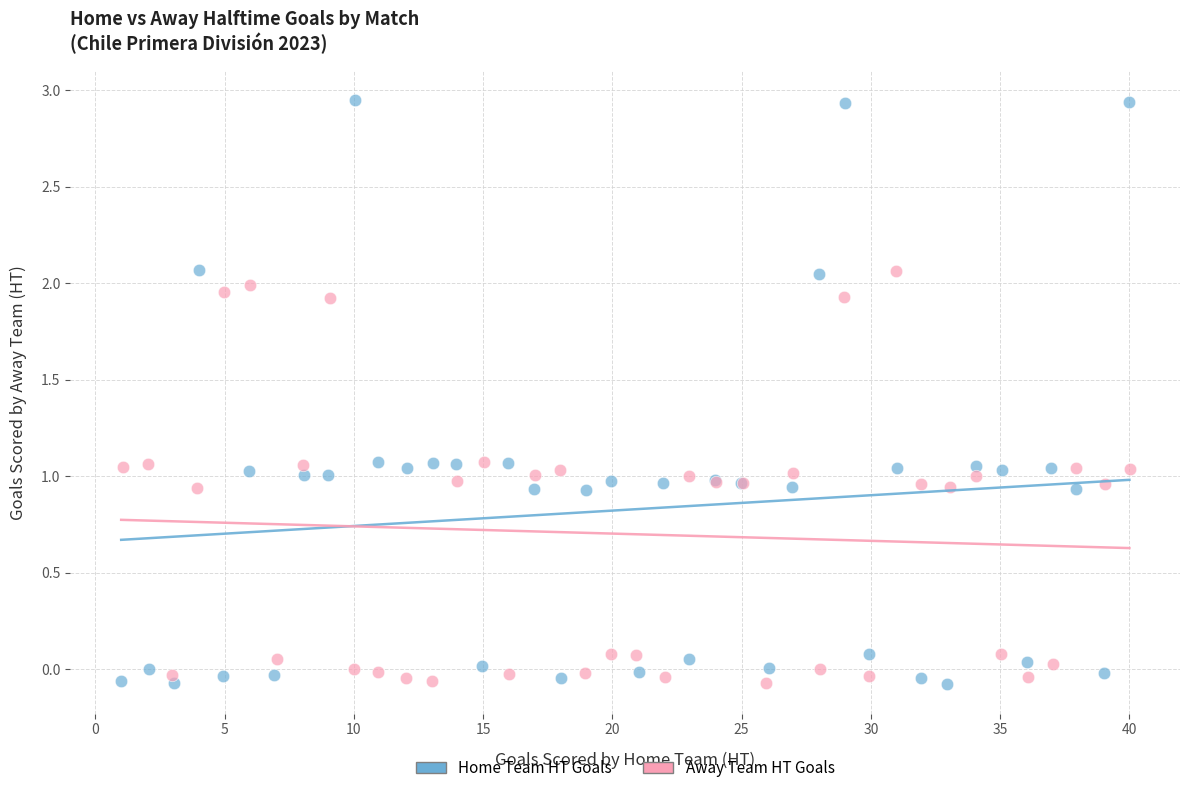

What are all the series names shown in the legend?

Home Team HT Goals, Away Team HT Goals